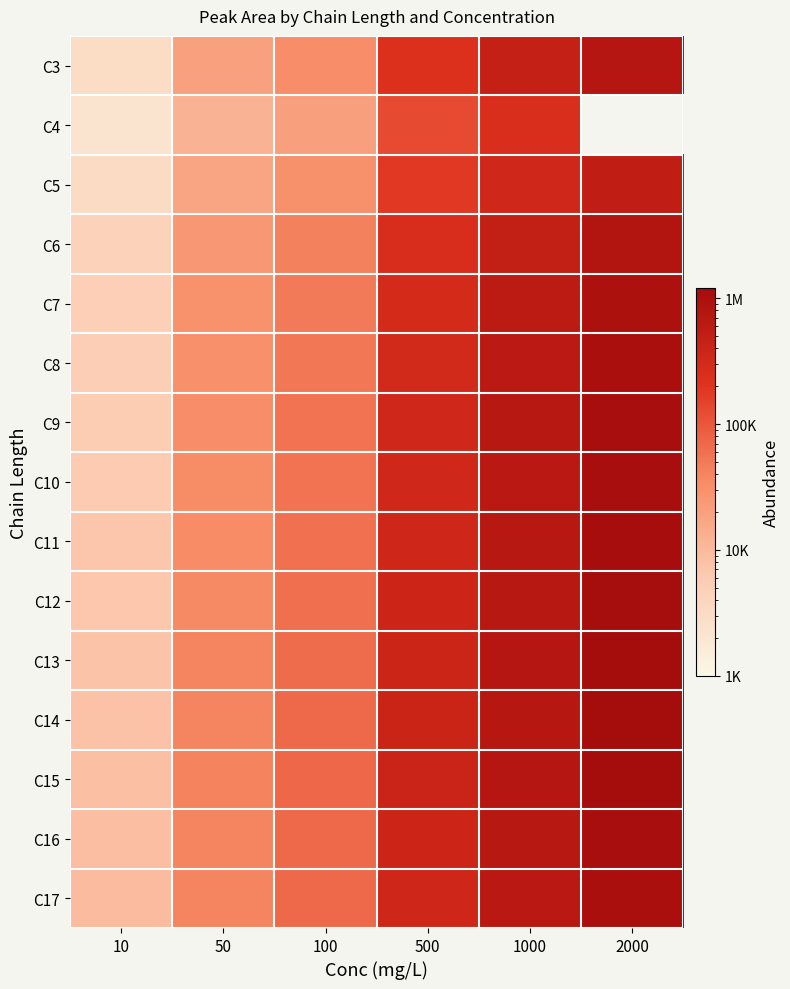

The value of C12 at 100 is 61907.0. True or false?

True